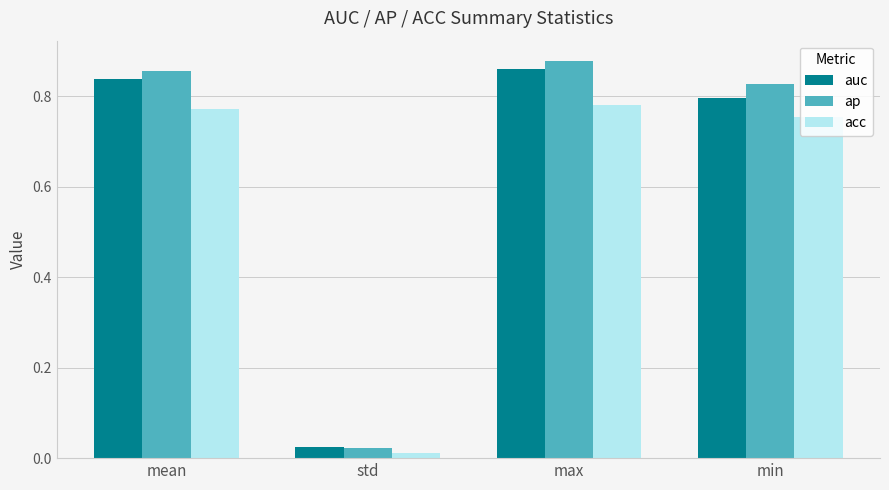

What position from the left is std?

2